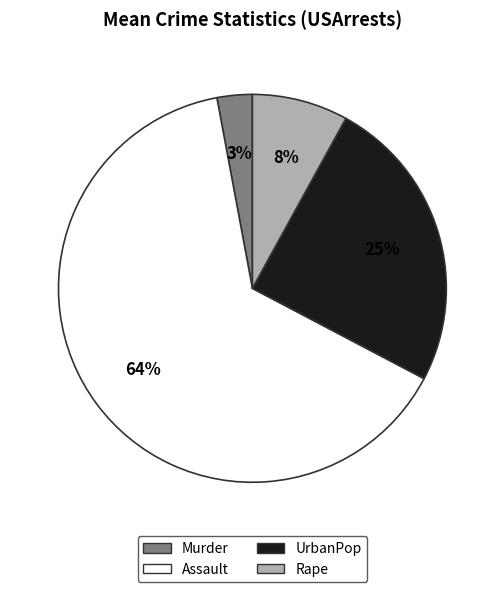

What is the smallest slice in the pie chart?

Murder